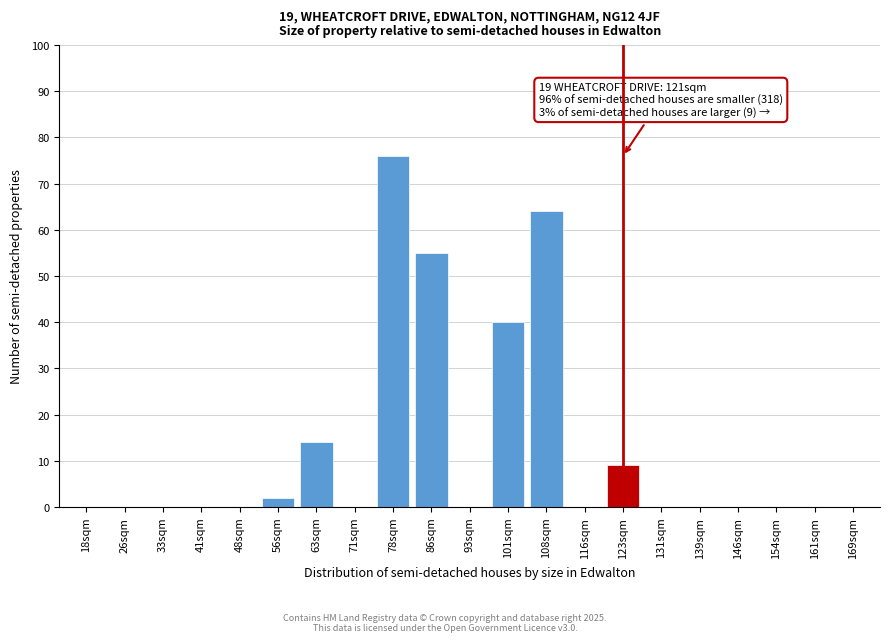

Reading right to left, transcribe all the data shown in this chart.

169sqm=0	161sqm=0	154sqm=0	146sqm=0	139sqm=0	131sqm=0	123sqm=9	116sqm=0	108sqm=64	101sqm=40	93sqm=0	86sqm=55	78sqm=76	71sqm=0	63sqm=14	56sqm=2	48sqm=0	41sqm=0	33sqm=0	26sqm=0	18sqm=0